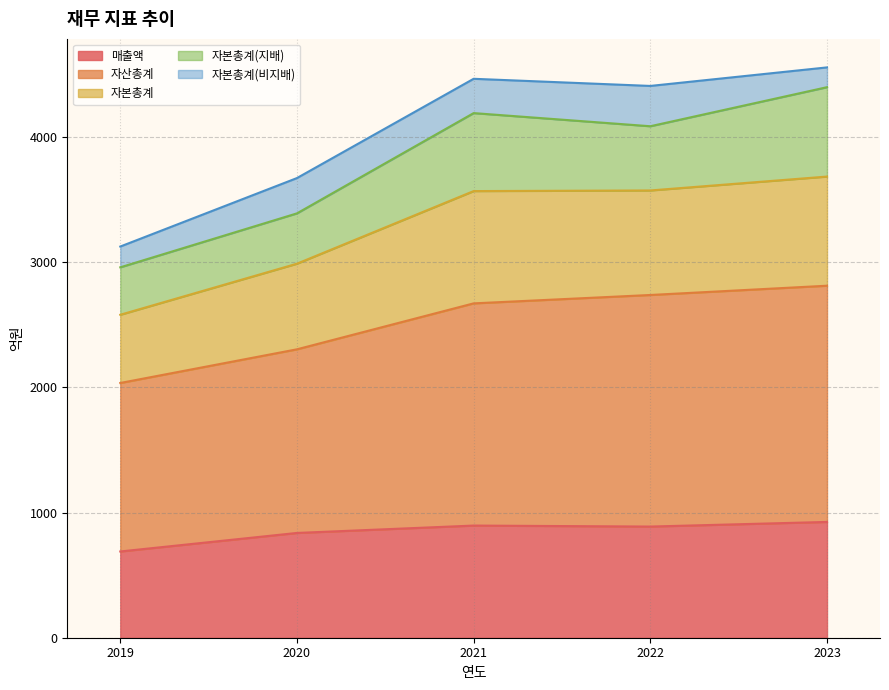

At which label does 자산총계 reach its minimum?

2019